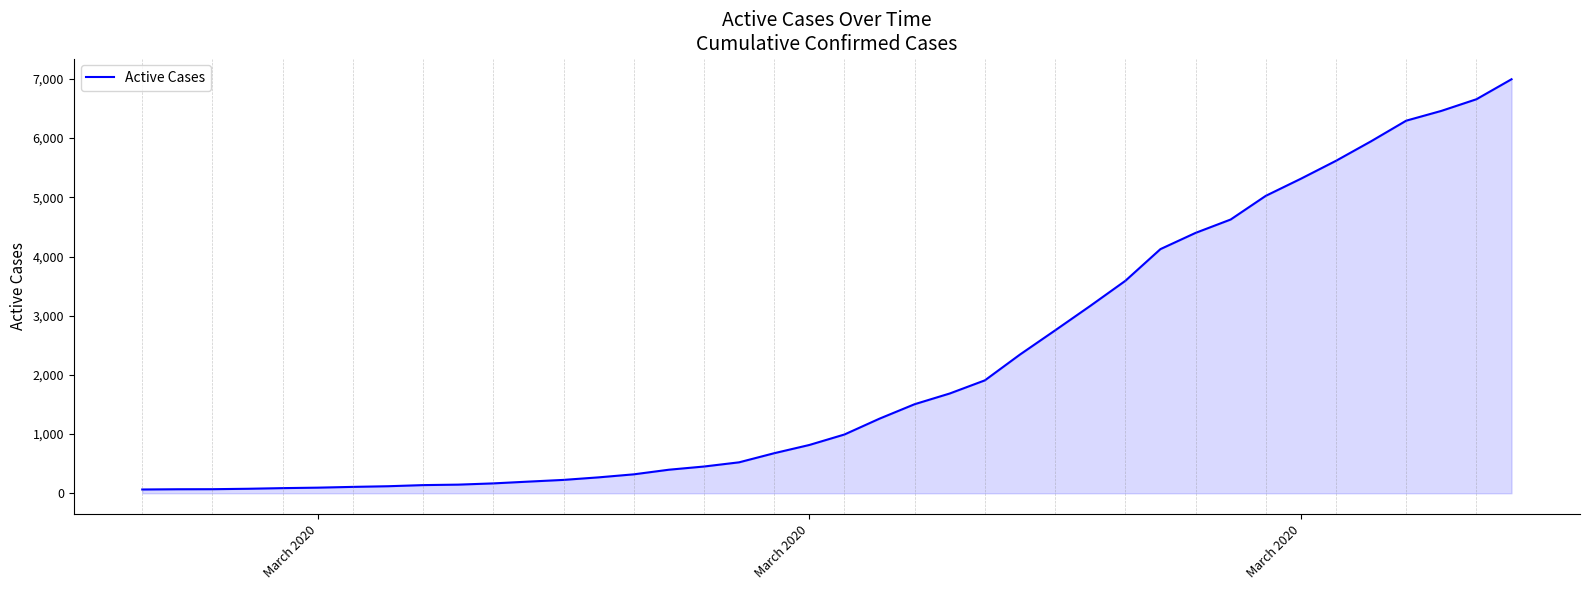

What is the maximum value shown in the chart?

6995